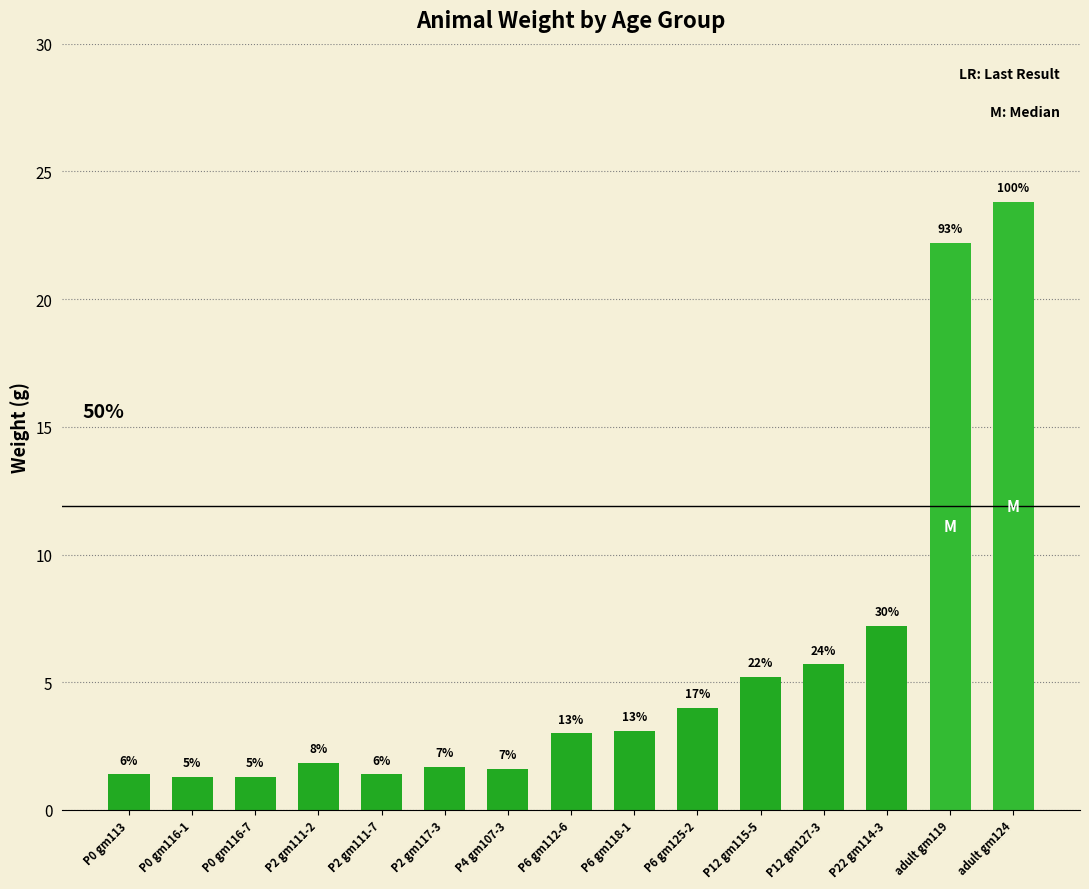

What is the label of the 13th bar from the left?

P22 gm114-3